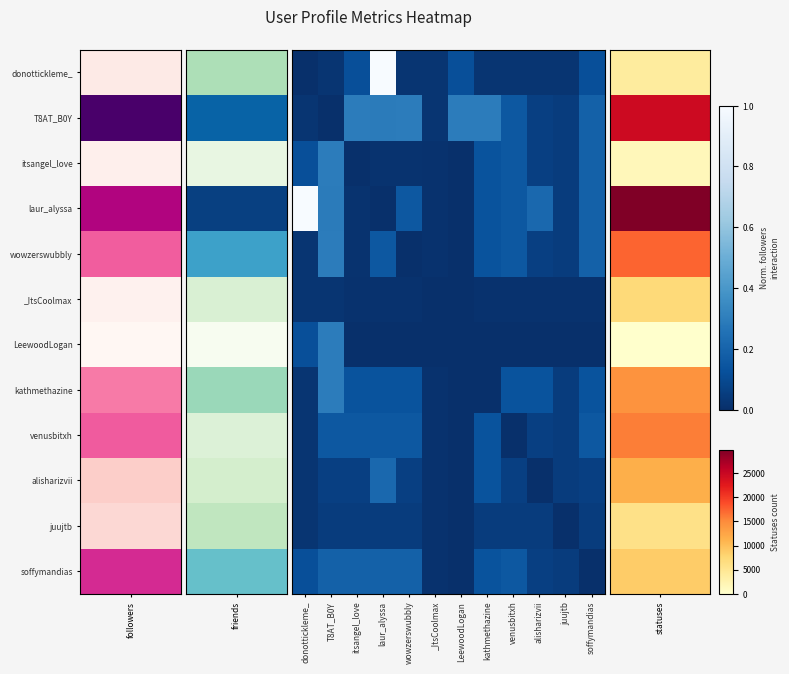

Which category has the highest value across all series?

donottickleme_